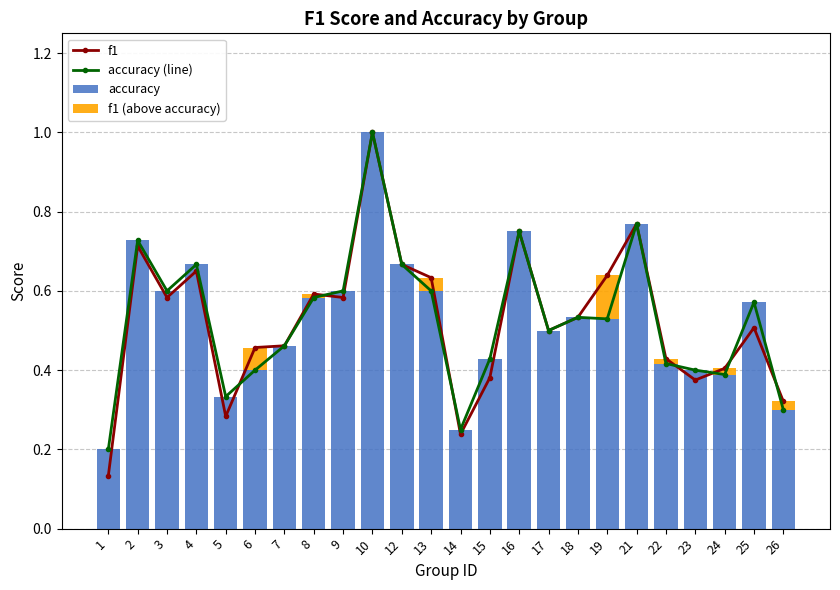

The accuracy series shows 0.2 at 25. True or false?

False